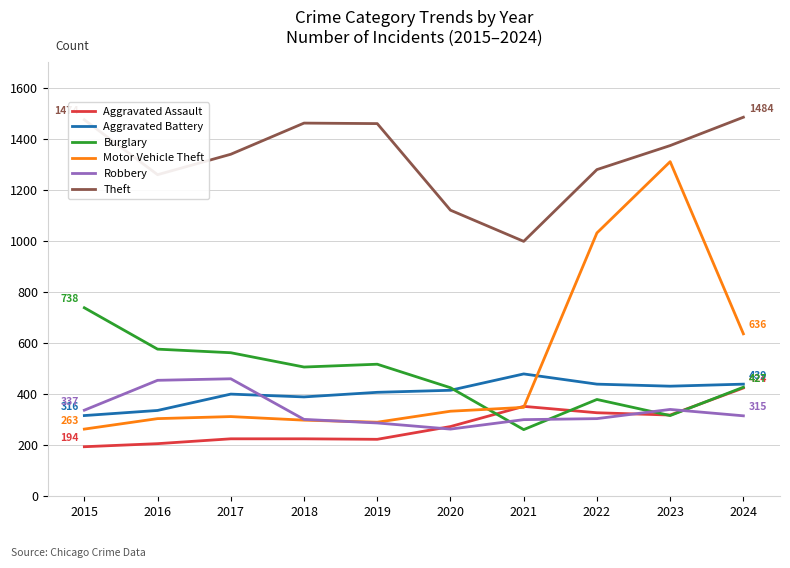

At which category is the sum across all series the highest?

2023